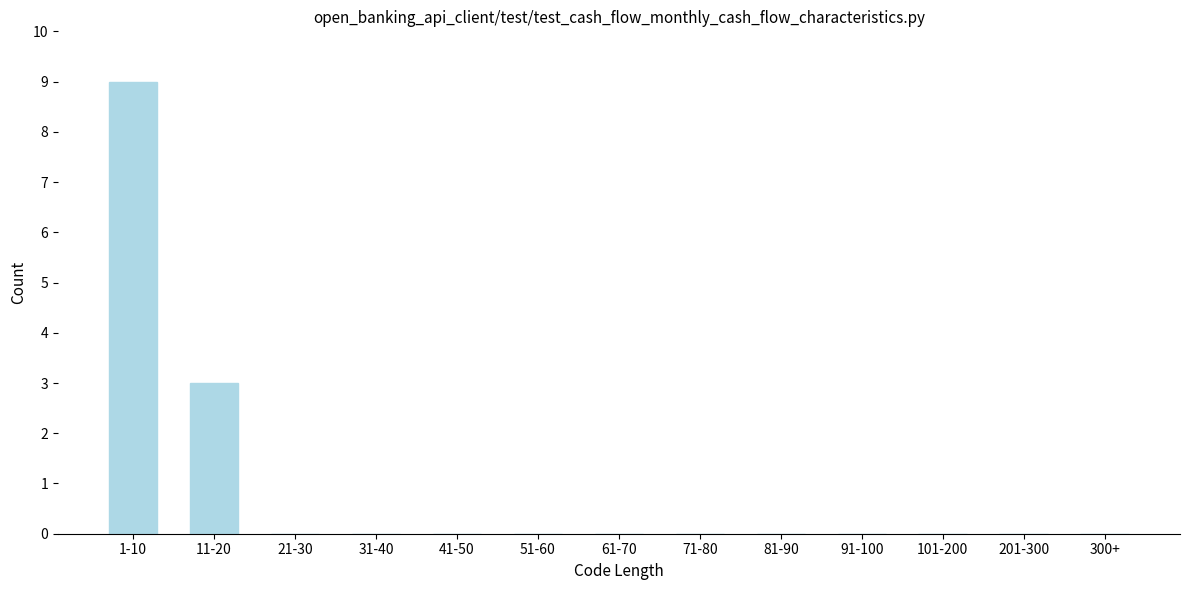

Reading left to right, transcribe all the data shown in this chart.

1-10=9	11-20=3	21-30=0	31-40=0	41-50=0	51-60=0	61-70=0	71-80=0	81-90=0	91-100=0	101-200=0	201-300=0	300+=0